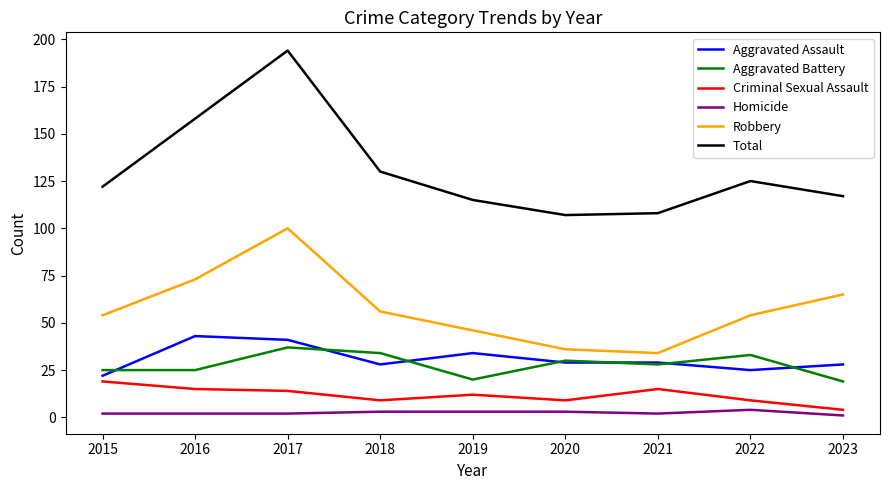

How many series are shown in this chart?

6